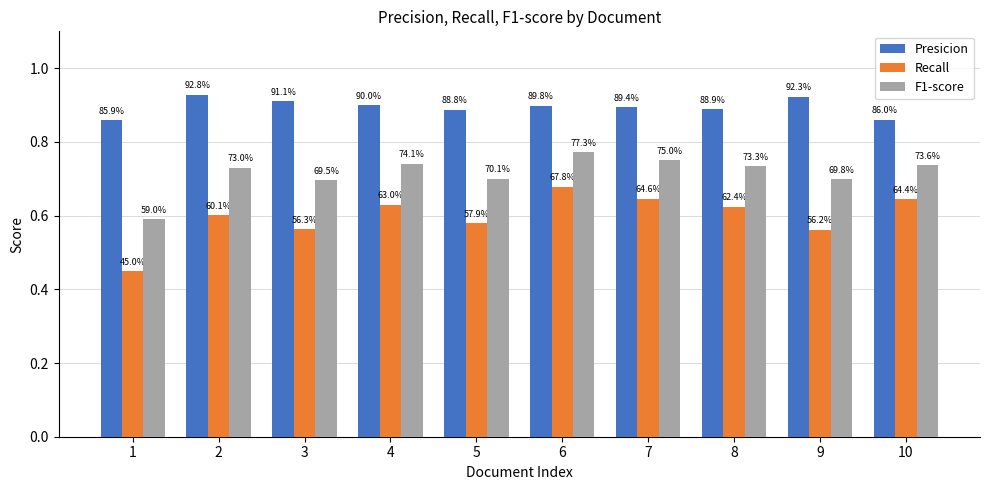

How many bars are there in each group?

3